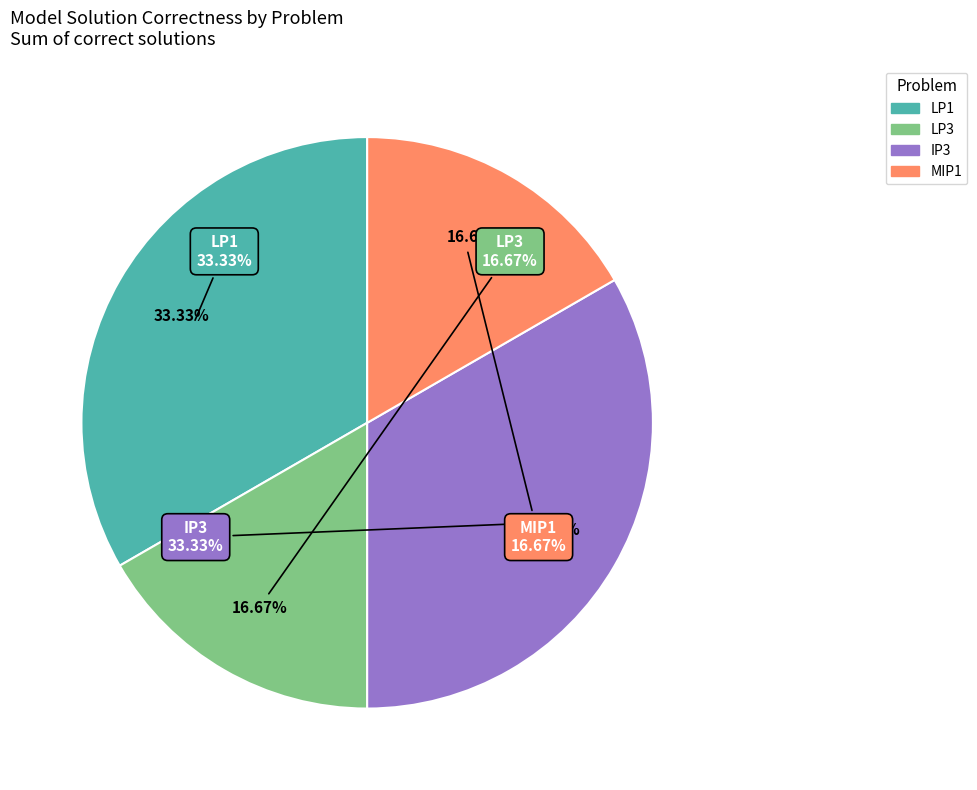

Which category has the biggest portion of the pie?

LP1